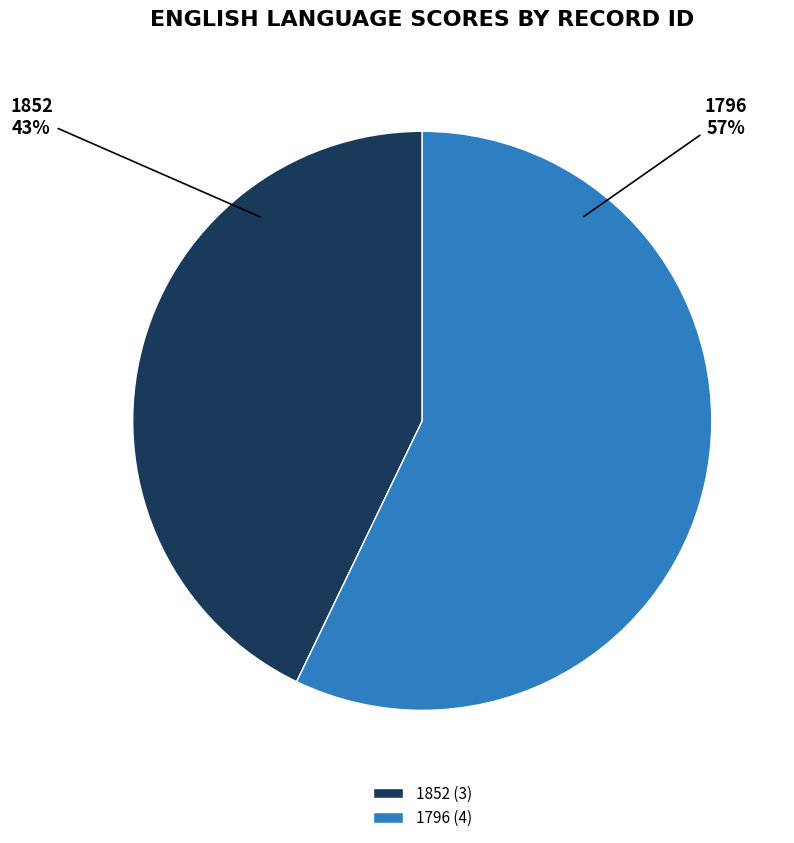

What is the ratio of the value at 1796 to the value at 1852?

1.3